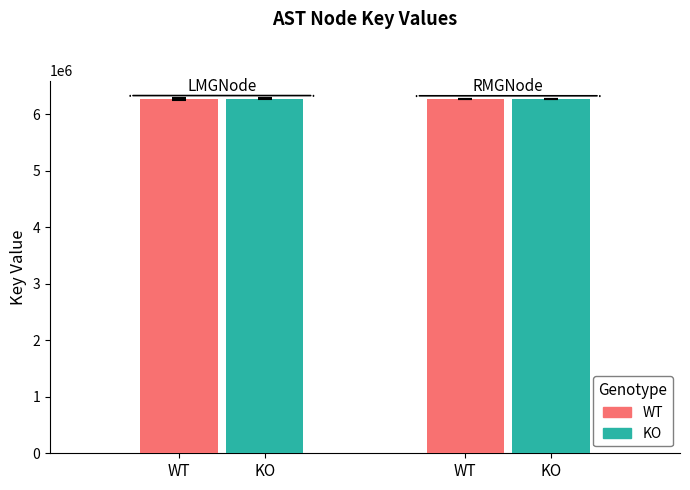

What is the smallest value displayed?

6268975